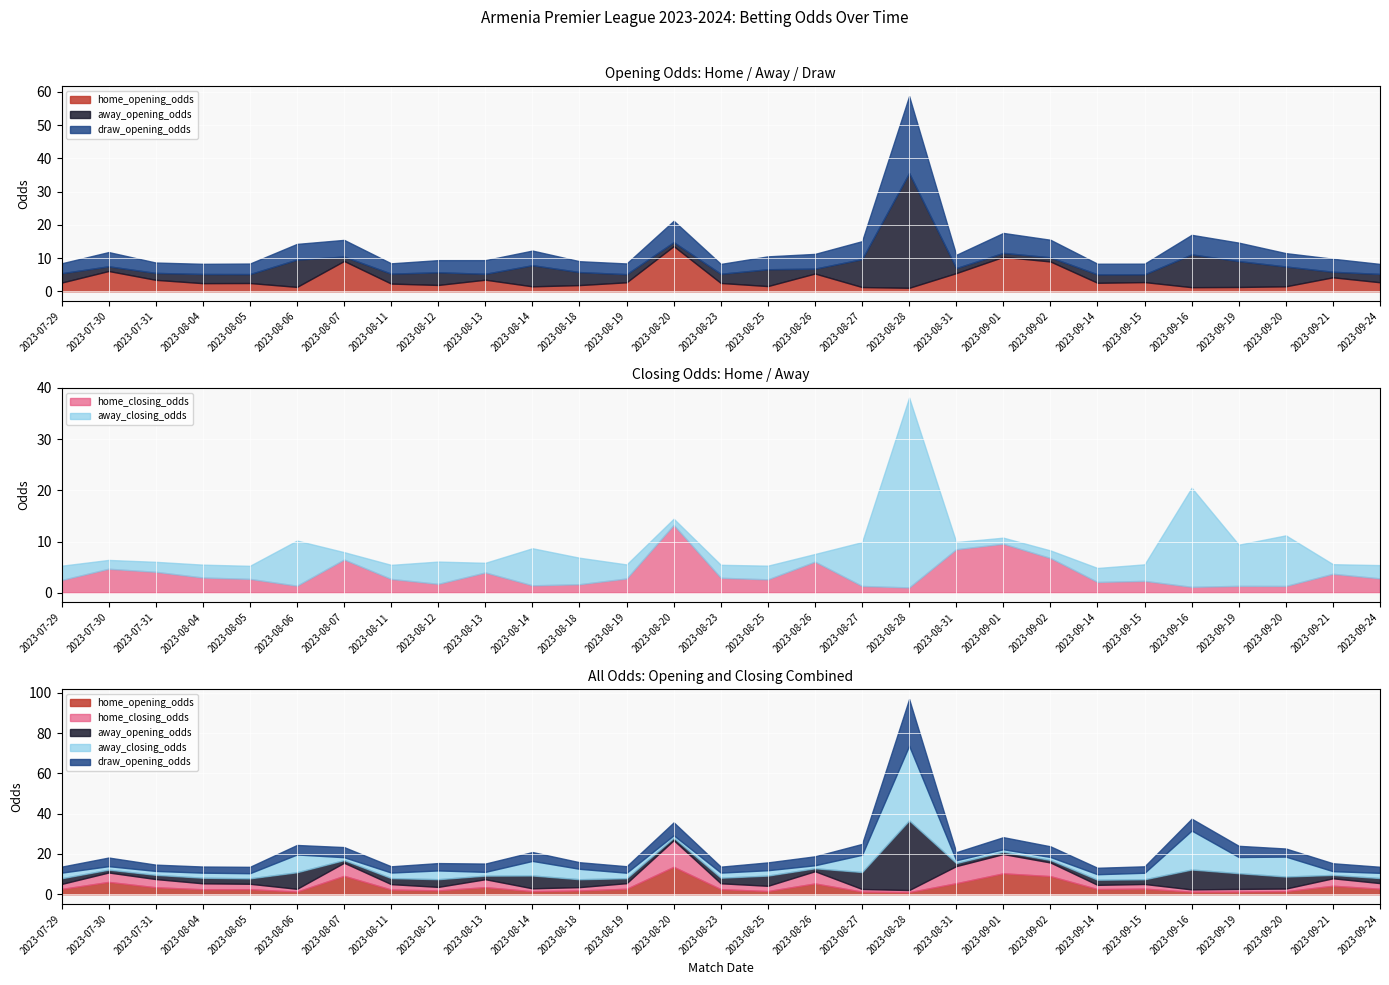

Which series has the largest range (max minus min)?

away_closing_odds